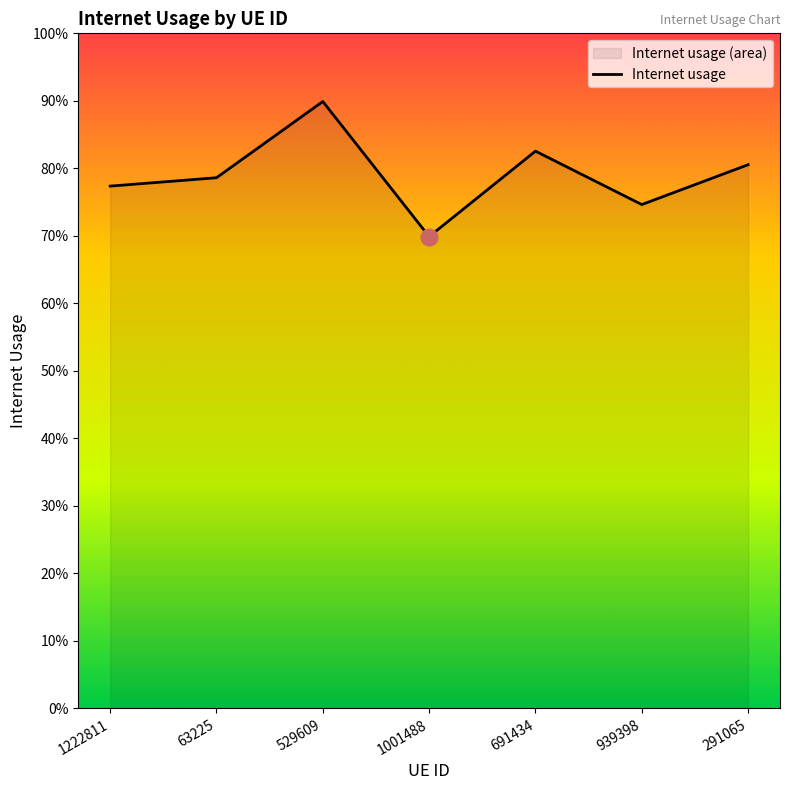

What is the value of the 4th point from the left?

0.7